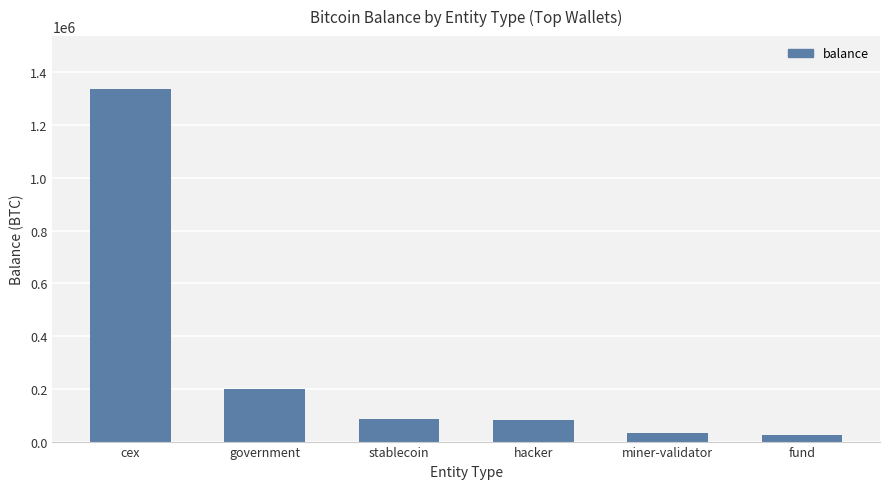

What is the minimum value shown in the chart?

24157.7